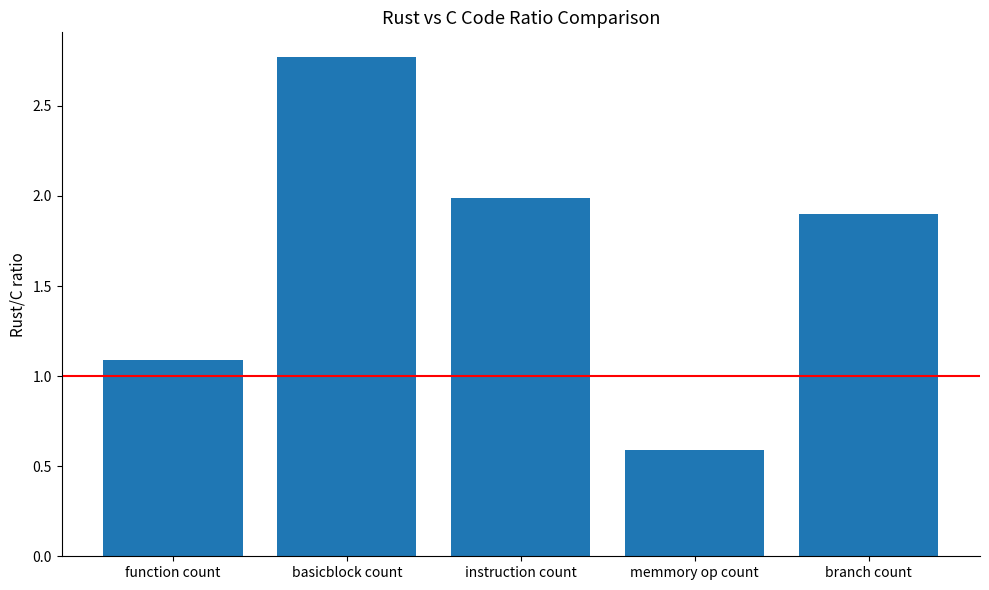

Read the value at function count.

1.1